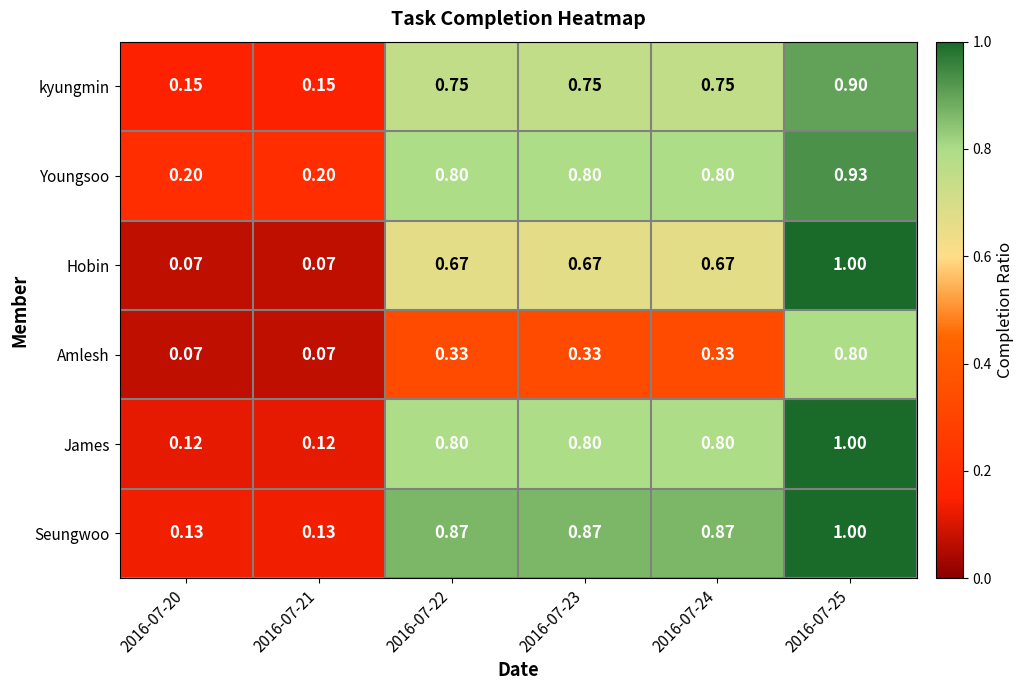

Which series has the largest range (max minus min)?

Hobin